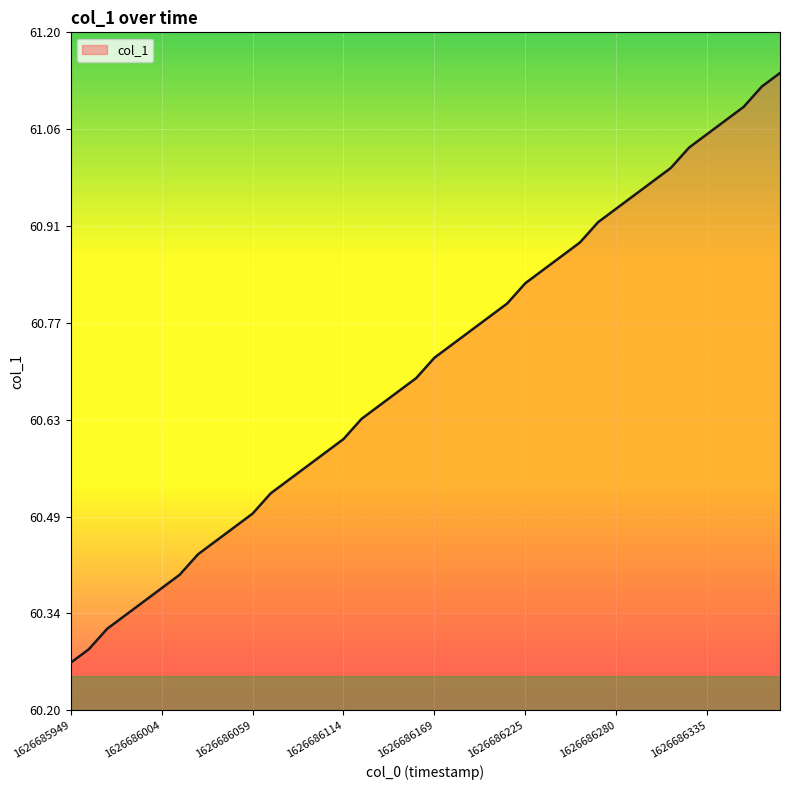

What is the difference between the maximum and minimum values?

0.9